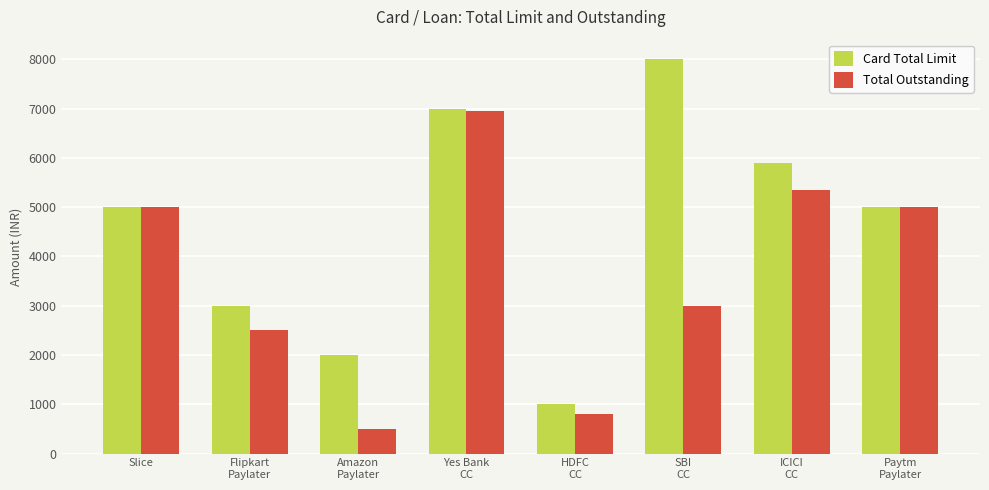

What is the difference between the Card Total Limit values at HDFC
CC and SBI
CC?

7000